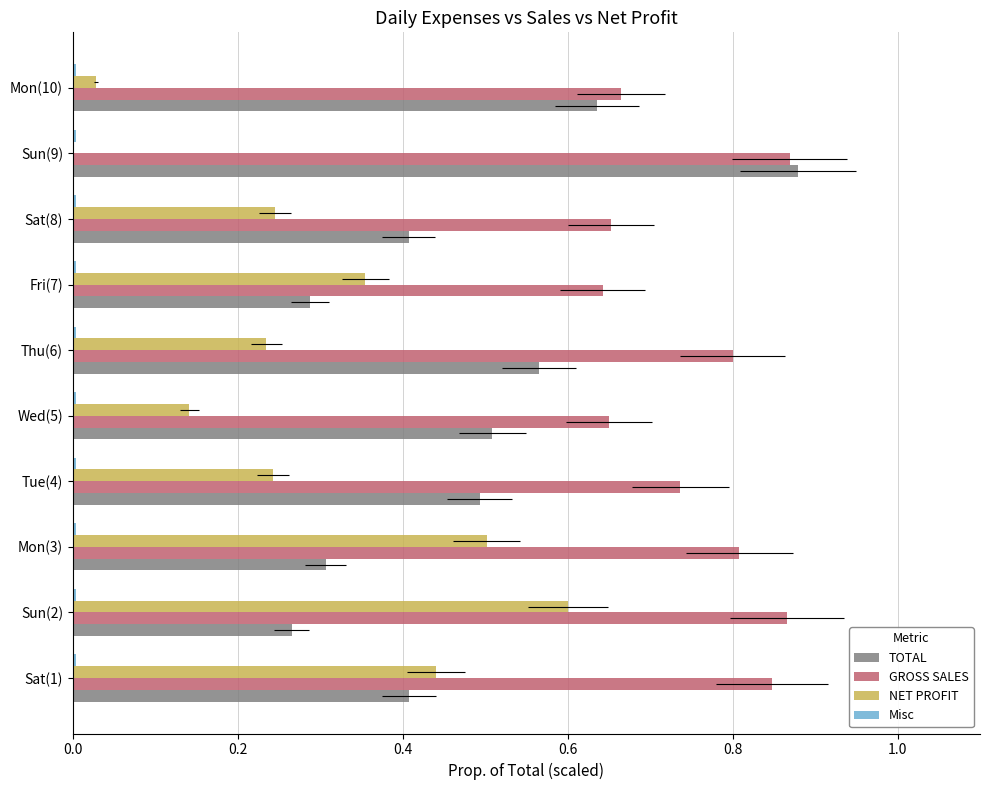

Is the value of NET PROFIT at Mon(3) greater than the value of GROSS SALES at Sat(1)?

No